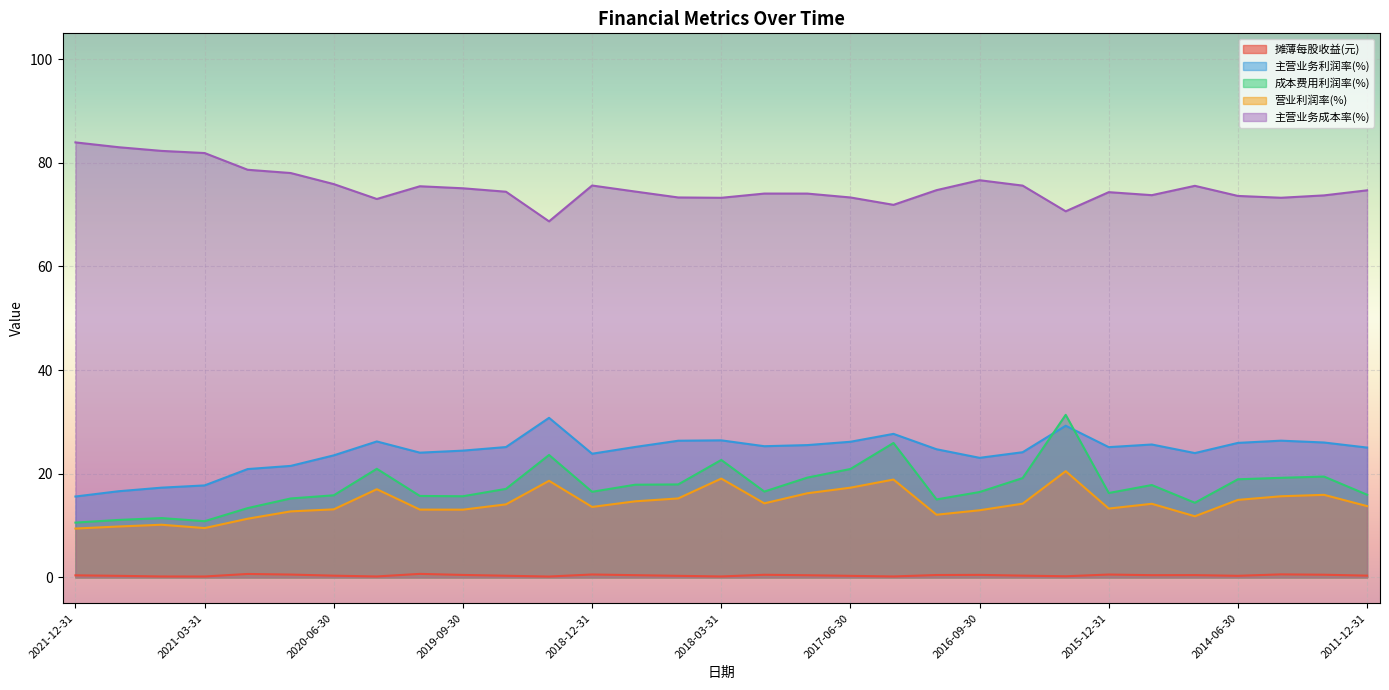

List the series in order of their peak value, highest first.

主营业务成本率(%), 成本费用利润率(%), 主营业务利润率(%), 营业利润率(%), 摊薄每股收益(元)